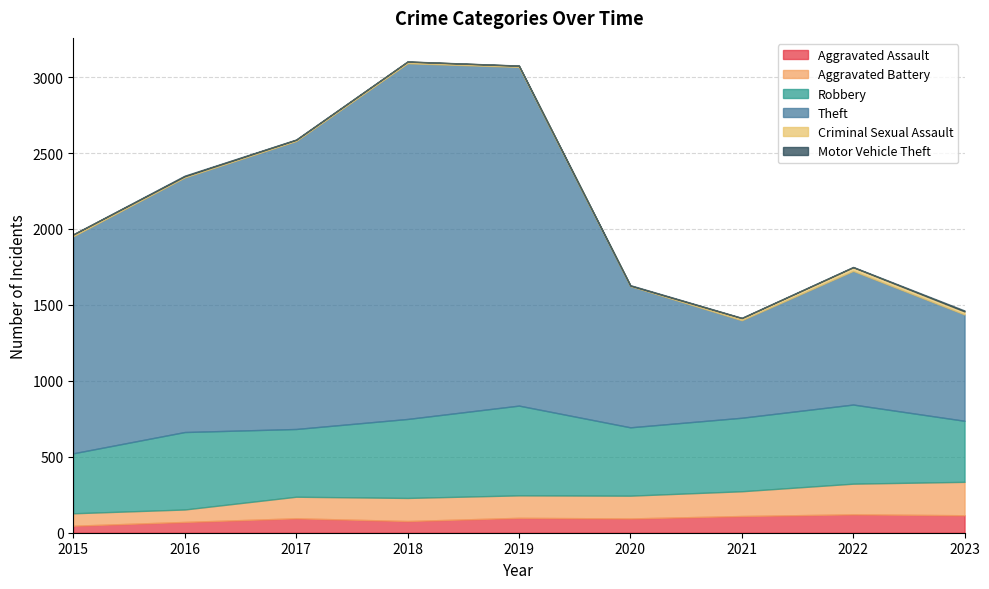

What is the total value across all series at 2020?

1630